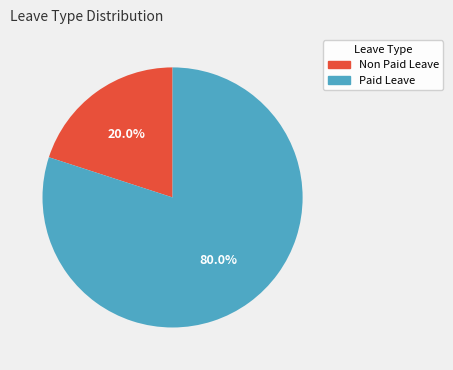

The Non Paid Leave slice represents 33% of the pie. True or false?

False